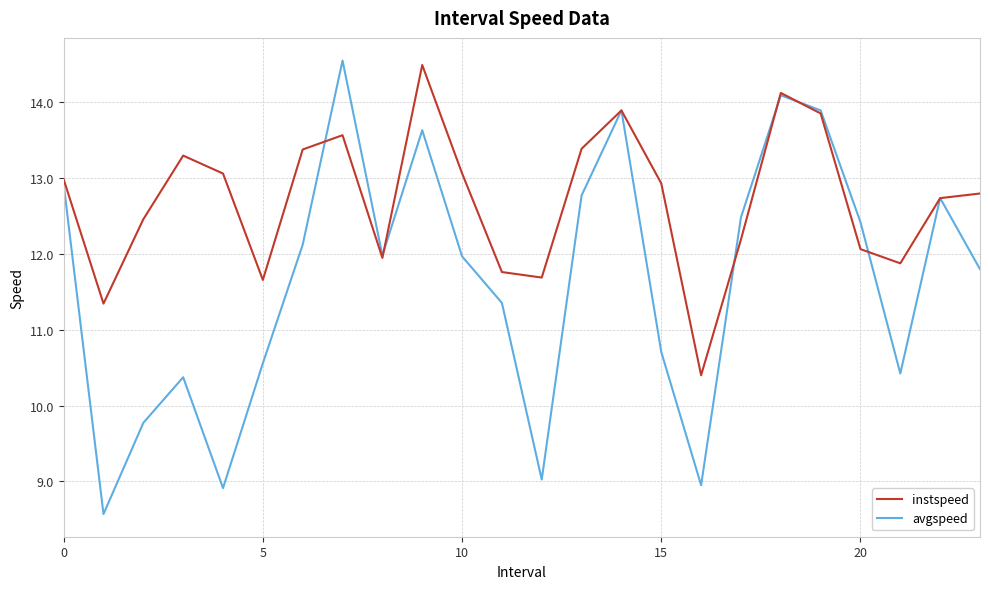

True or false: instspeed has more than 0 interior local peaks.

True